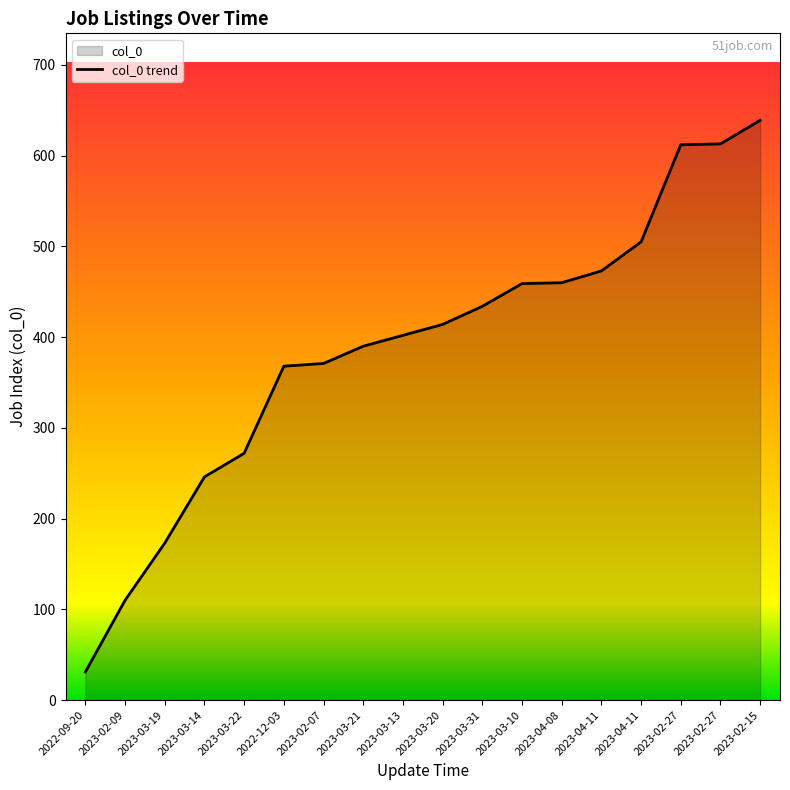

True or false: the data shows 366 at 2023-02-27.

False